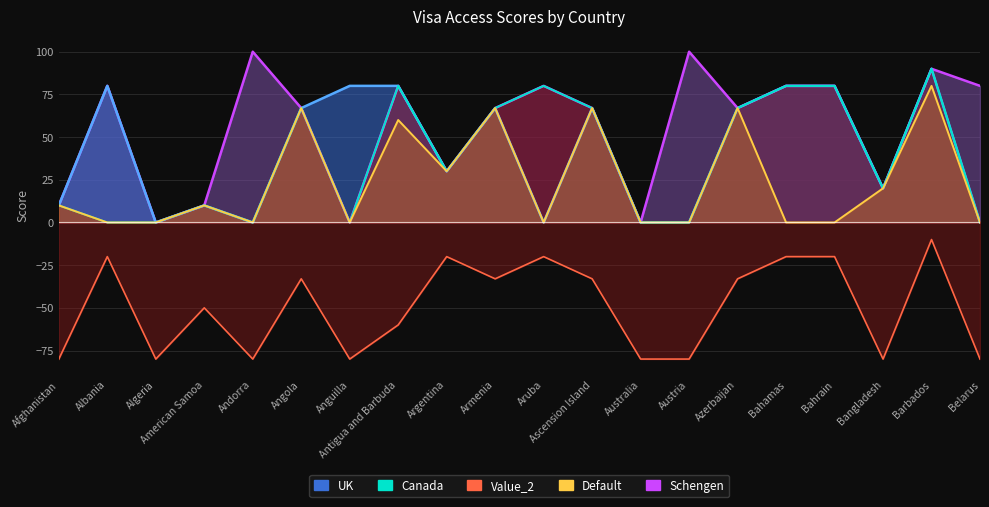

Read the Schengen value at Bahrain, to the nearest 50.

100